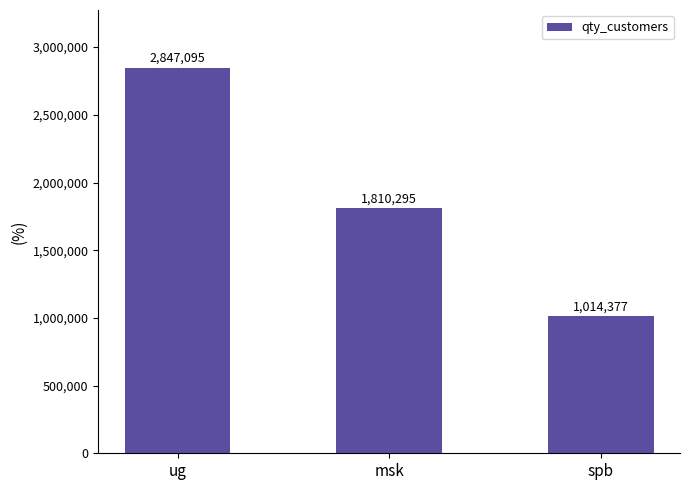

The value at msk is 1810295. True or false?

True